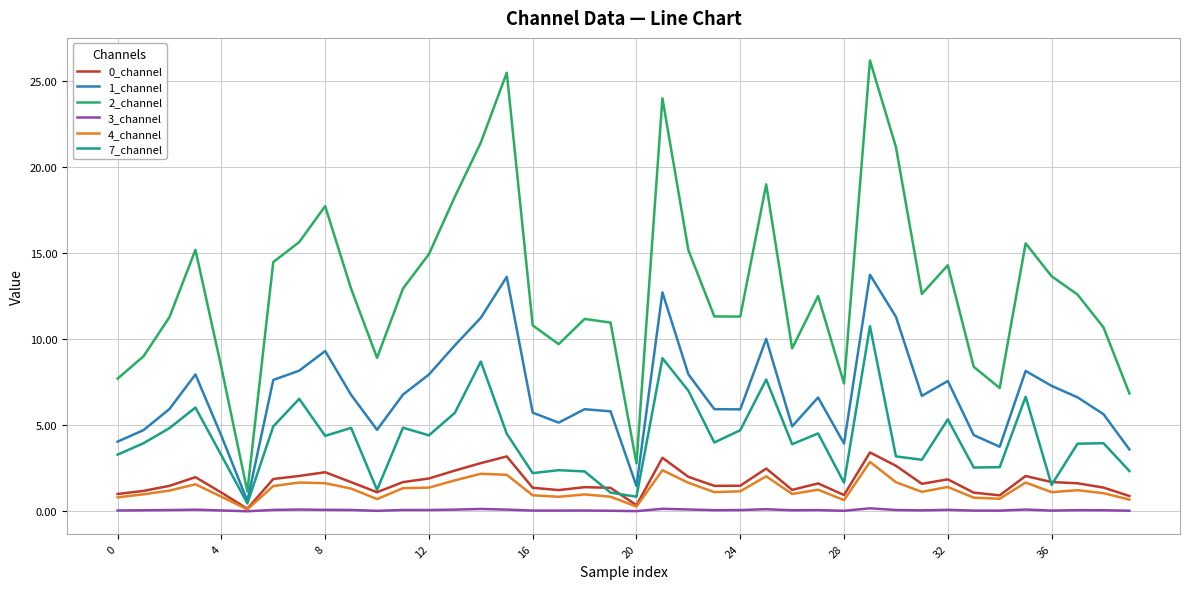

True or false: 2_channel and 0_channel cross at least once.

False